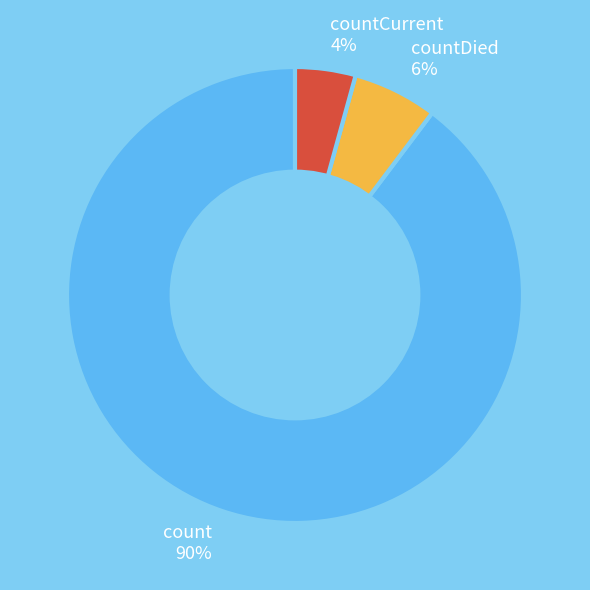

What is the largest slice in the pie chart?

count